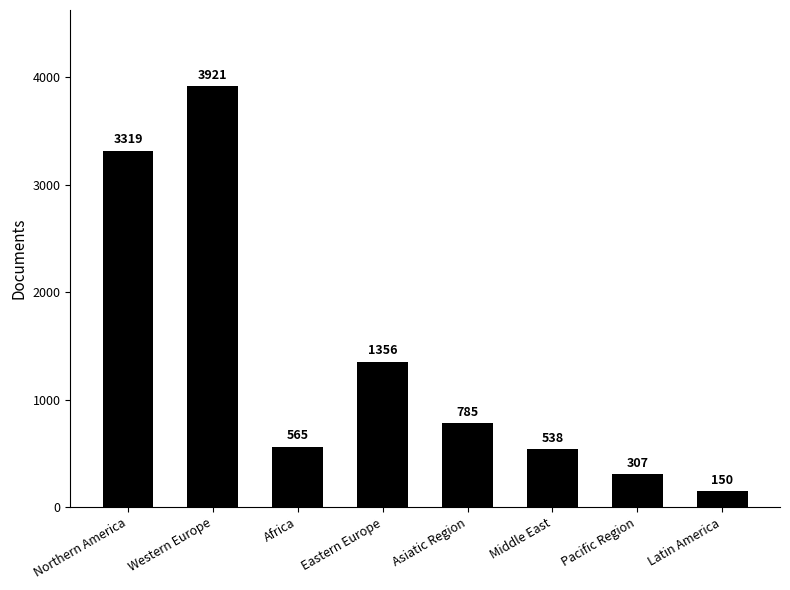

What is the difference between the values at Asiatic Region and Western Europe?

3136